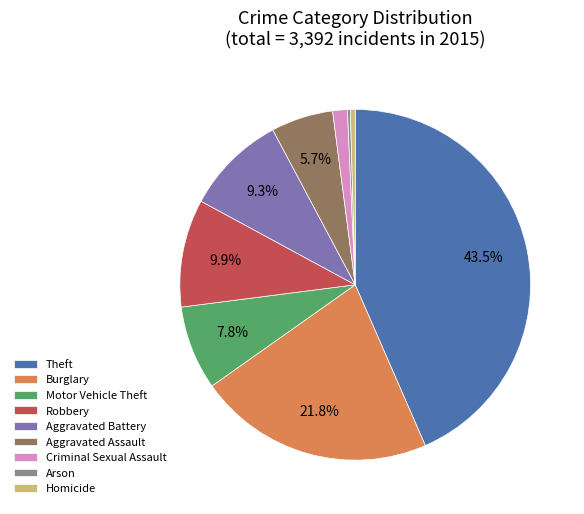

True or false: Aggravated Assault accounts for 1% of the total.

False